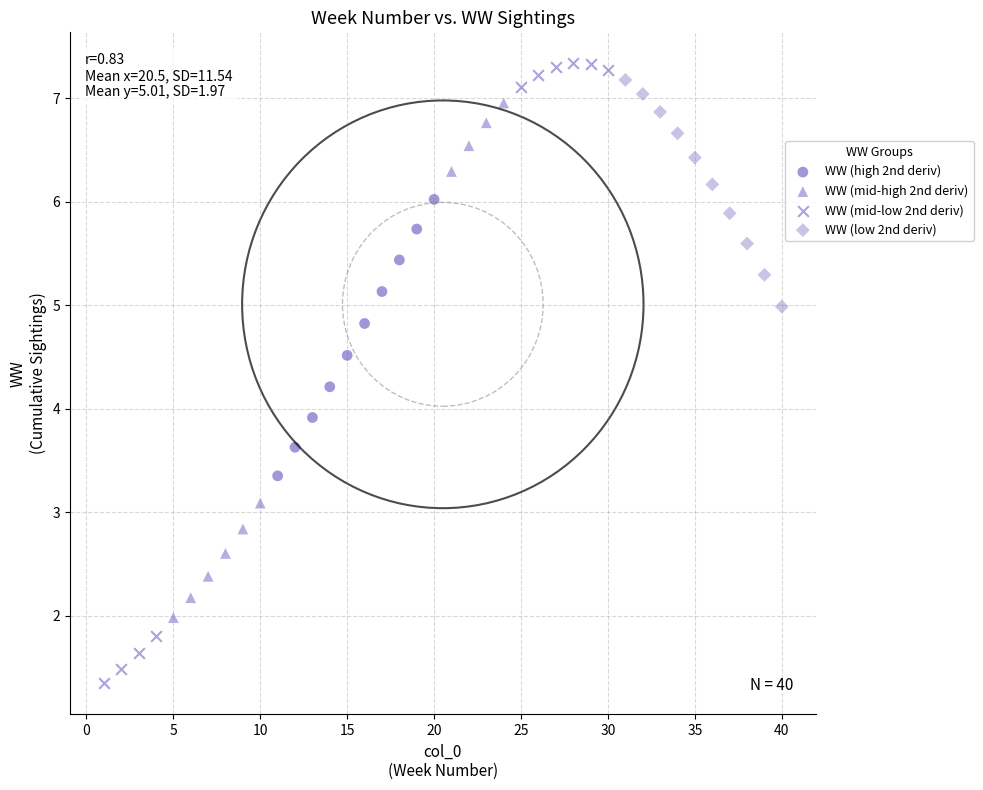

Which series has the largest Y range (max minus min)?

WW (mid-low 2nd deriv)